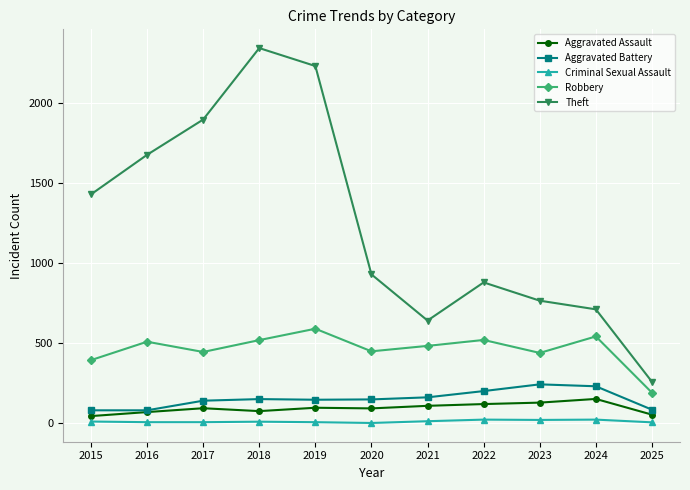

What are all the series names shown in the legend?

Aggravated Assault, Aggravated Battery, Criminal Sexual Assault, Robbery, Theft